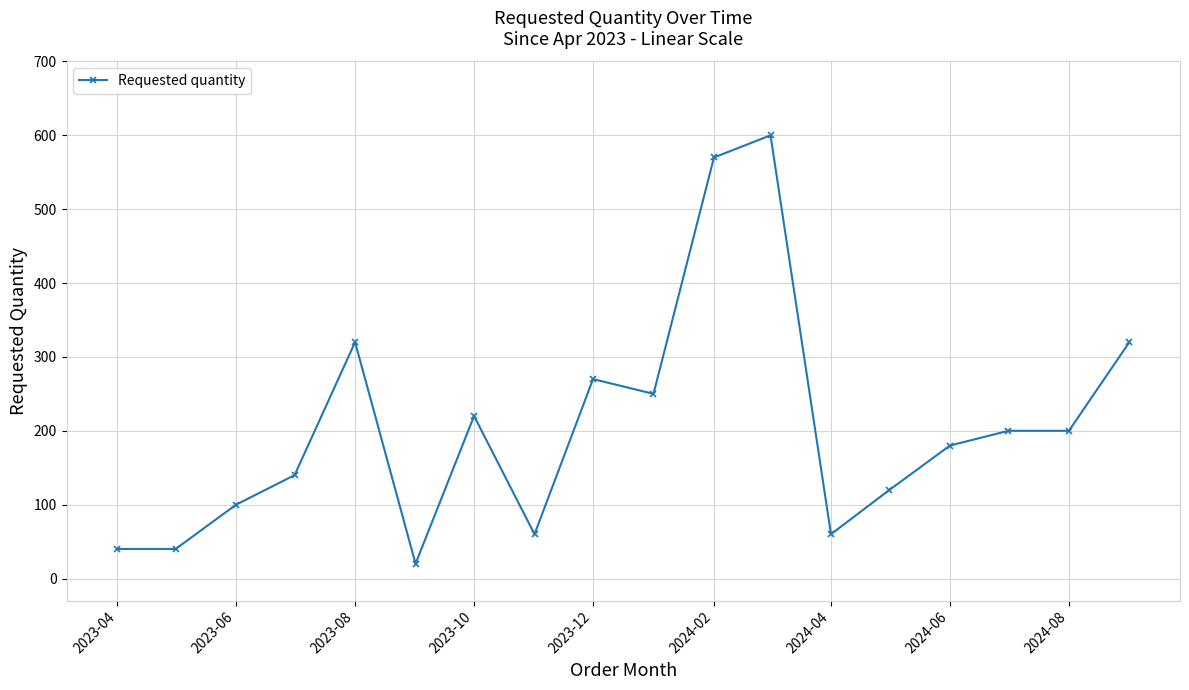

What is the smallest value displayed?

20